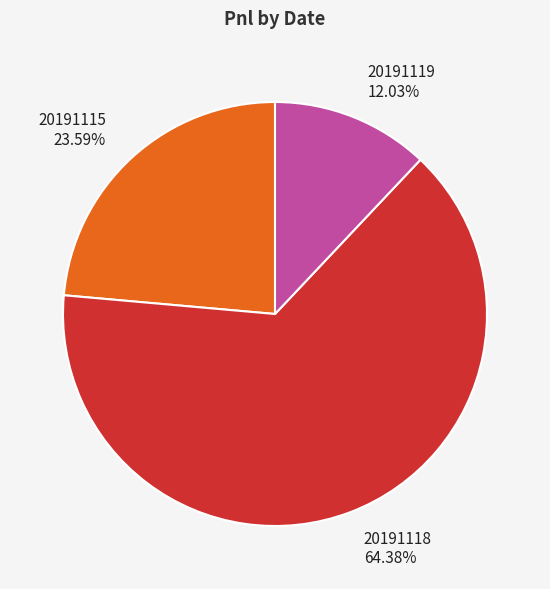

True or false: 20191119 accounts for 1% of the total.

False